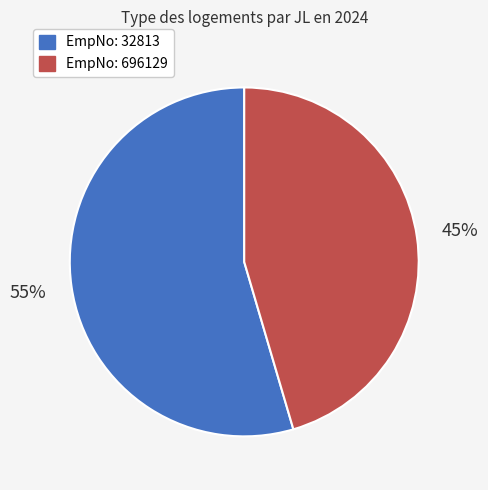

Does any single category account for the majority?

Yes